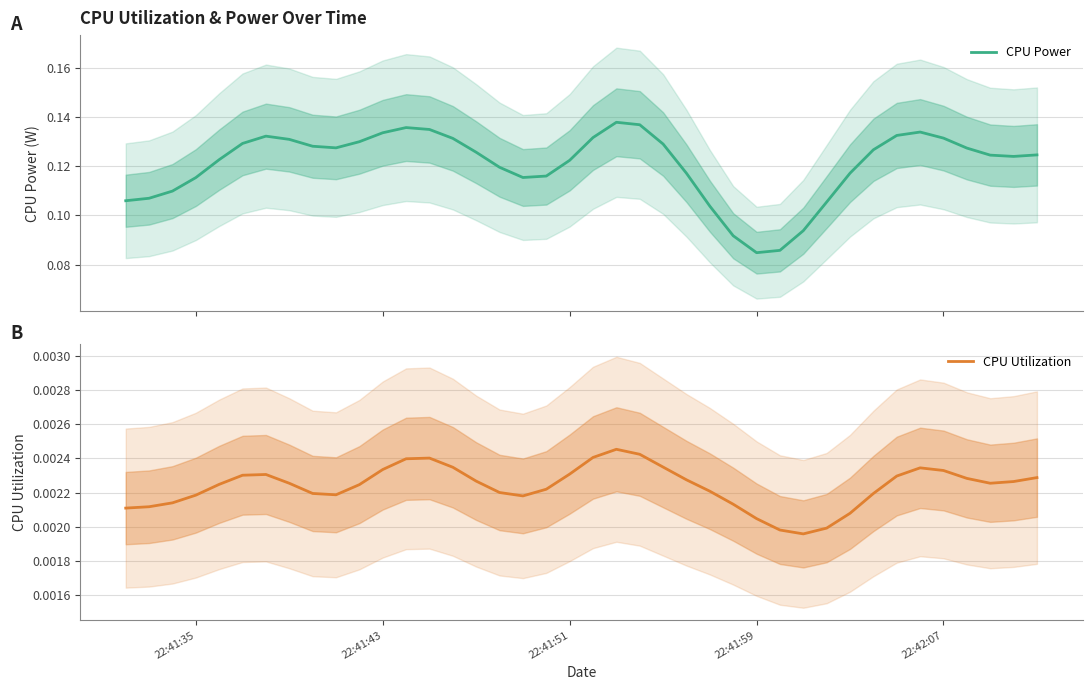

True or false: CPU Power and CPU Utilization cross at least once.

False